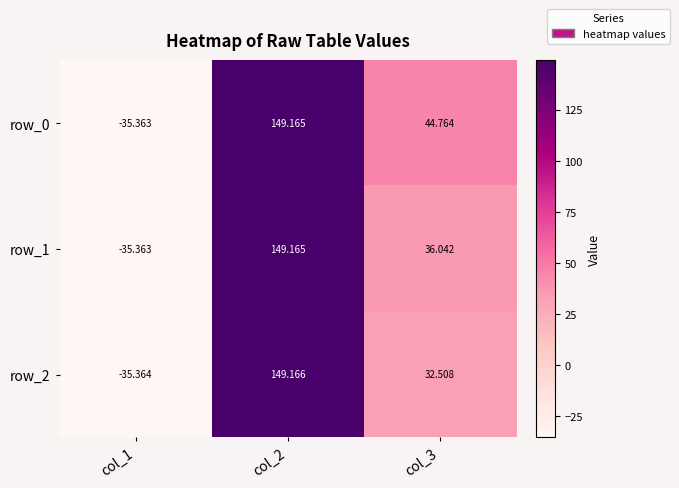

What is the smallest value displayed?

-35.4